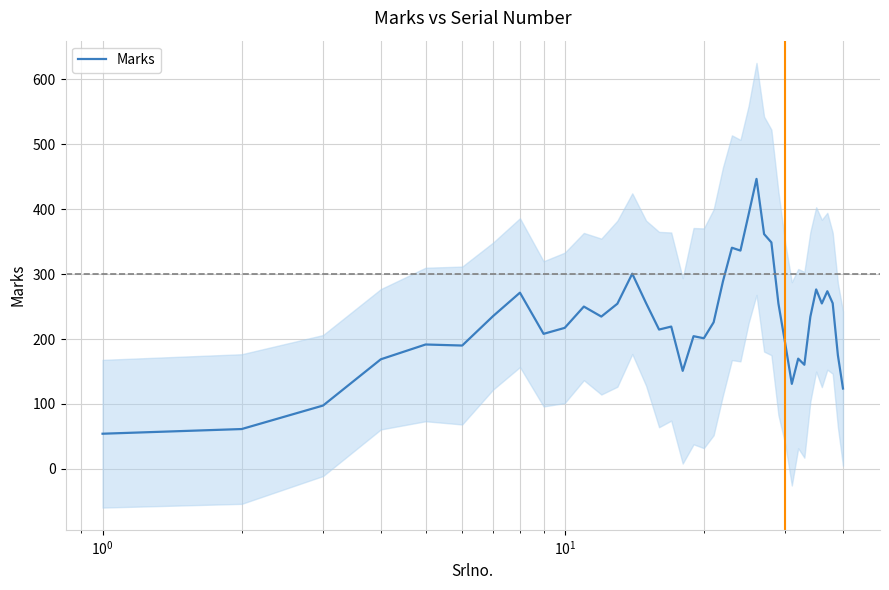

What is the highest value of the Marks series?

446.6